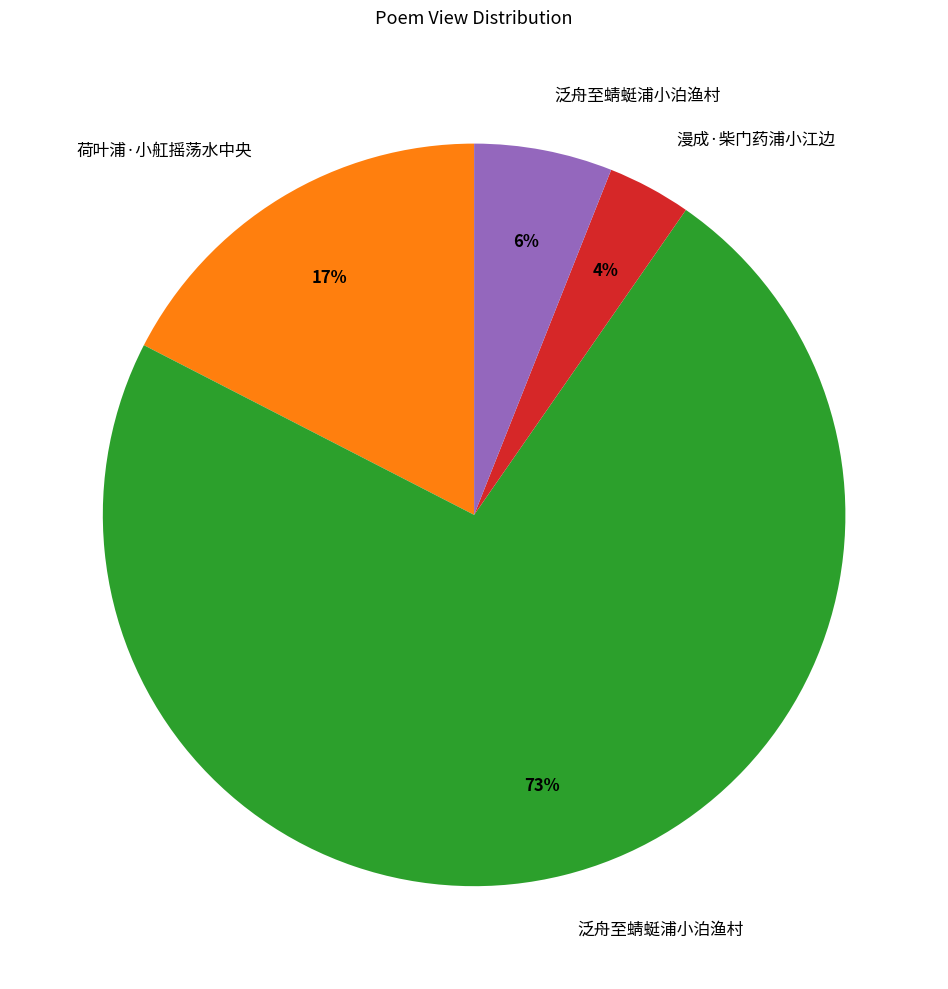

To the nearest percent, what is the average slice percentage?

25%